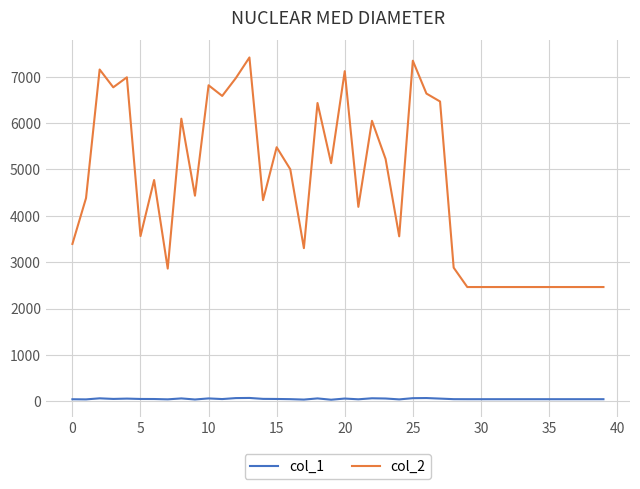

What is the highest value of the col_2 series?

7417